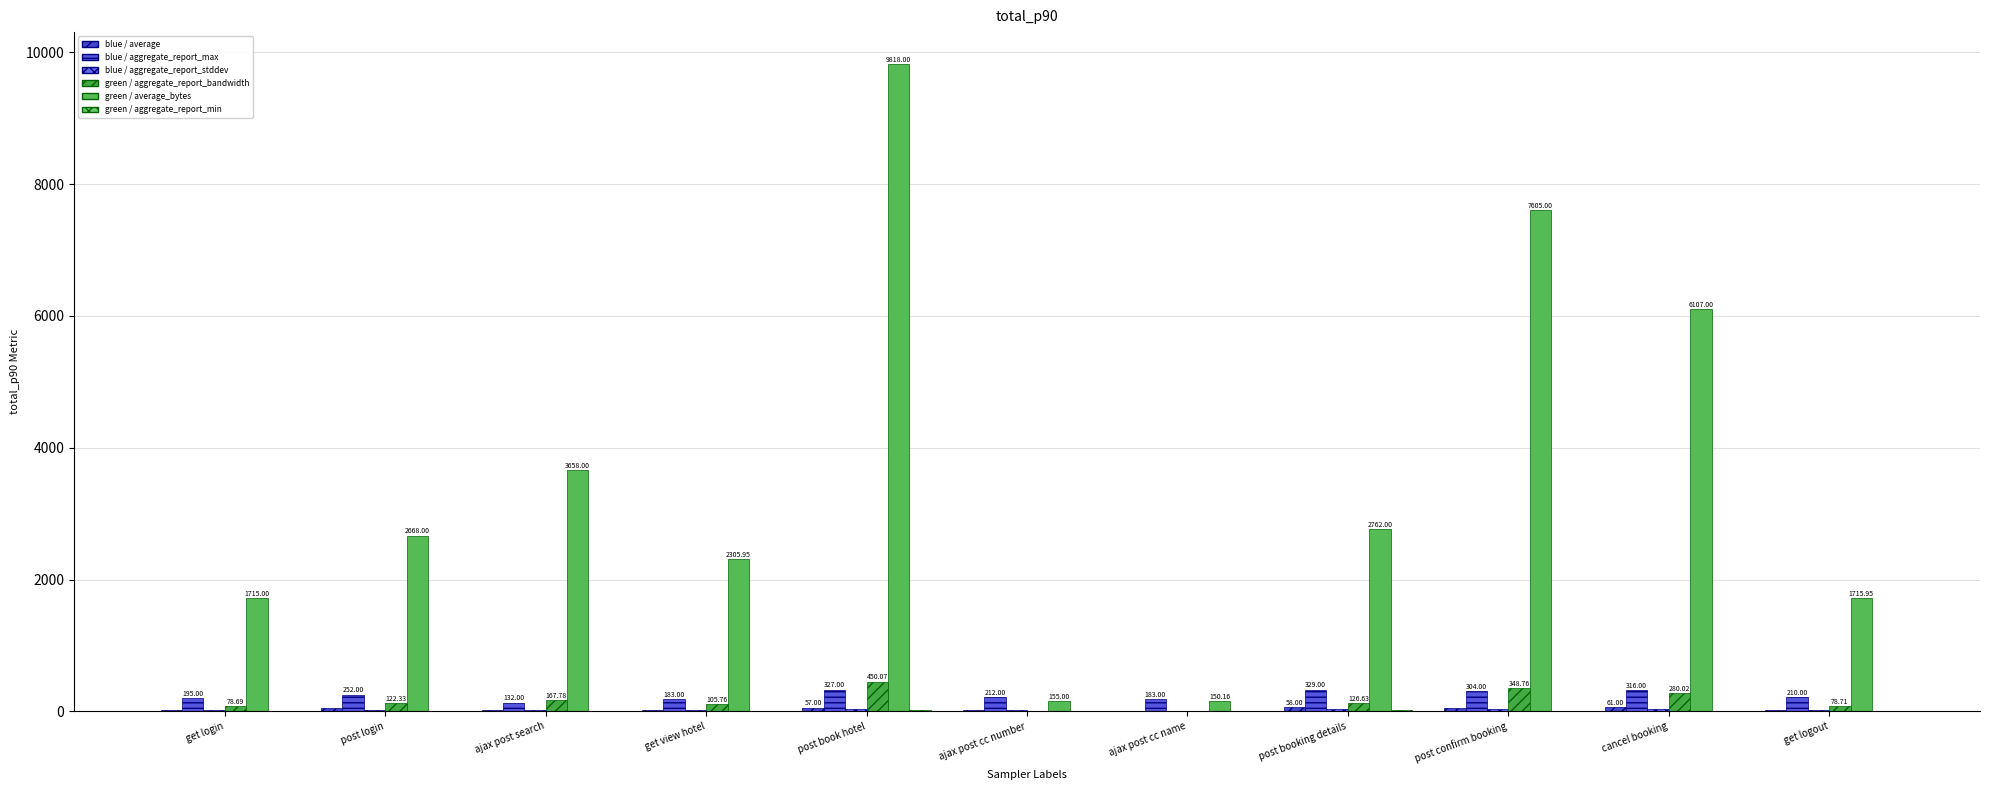

Count the number of data series in this chart.

6